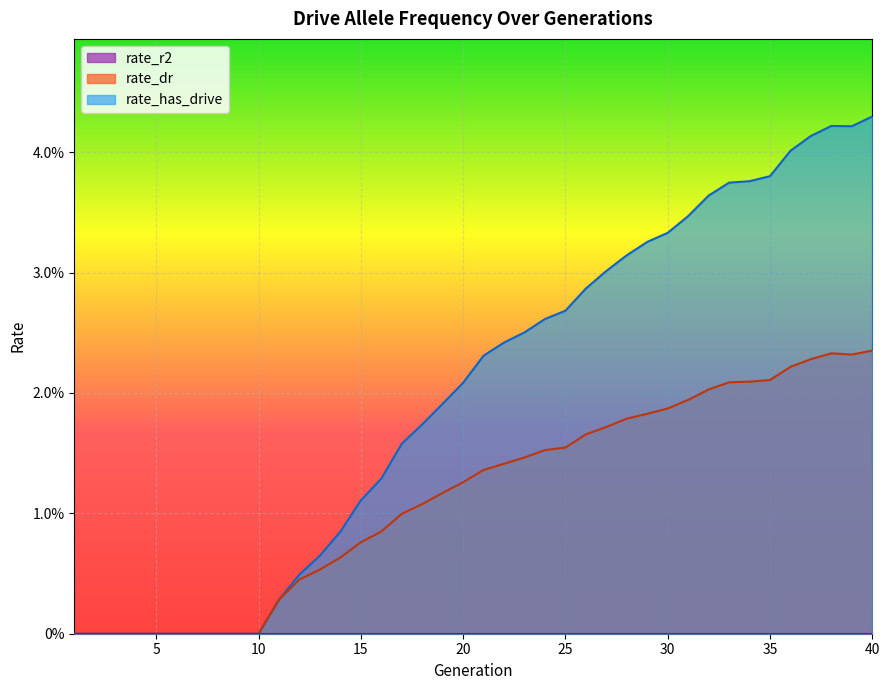

Is the value of rate_dr at 25 greater than the value of rate_has_drive at 1?

Yes